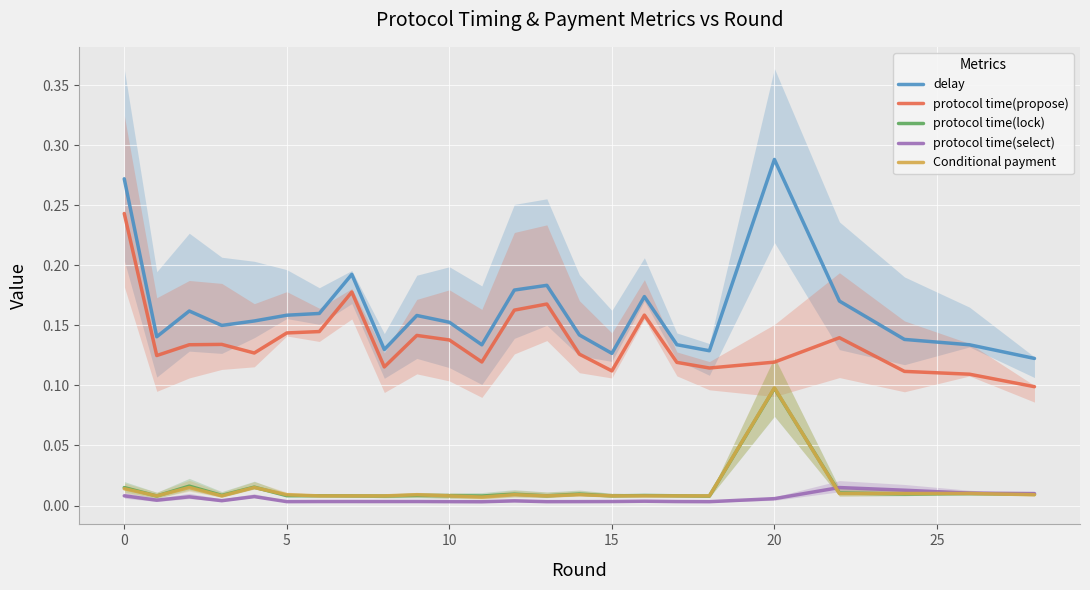

True or false: protocol time(propose) and delay intersect in this chart.

False